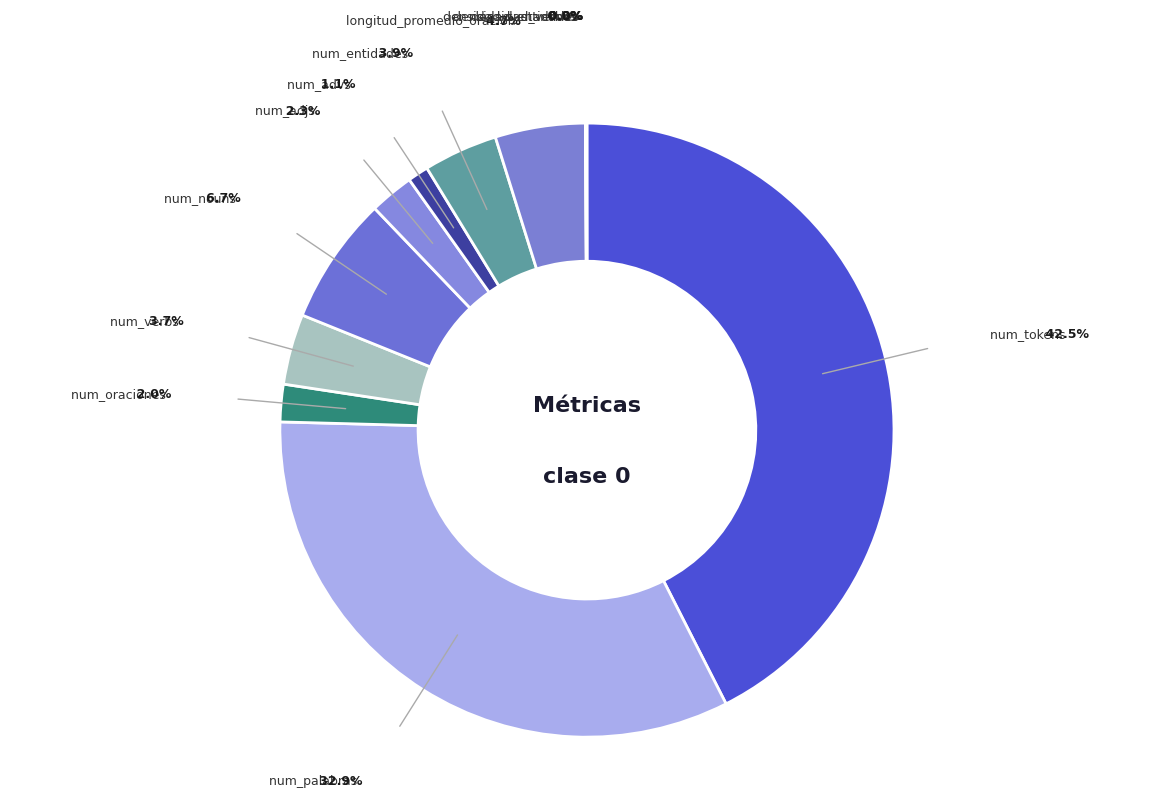

To the nearest percent, what is the difference between the largest and smallest slice percentages?

42%